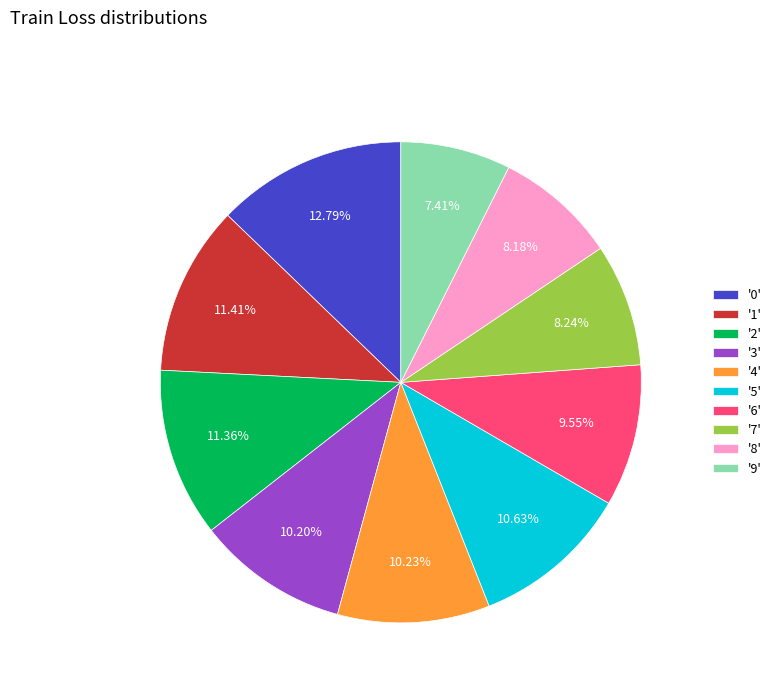

Is there a majority slice in this chart?

No